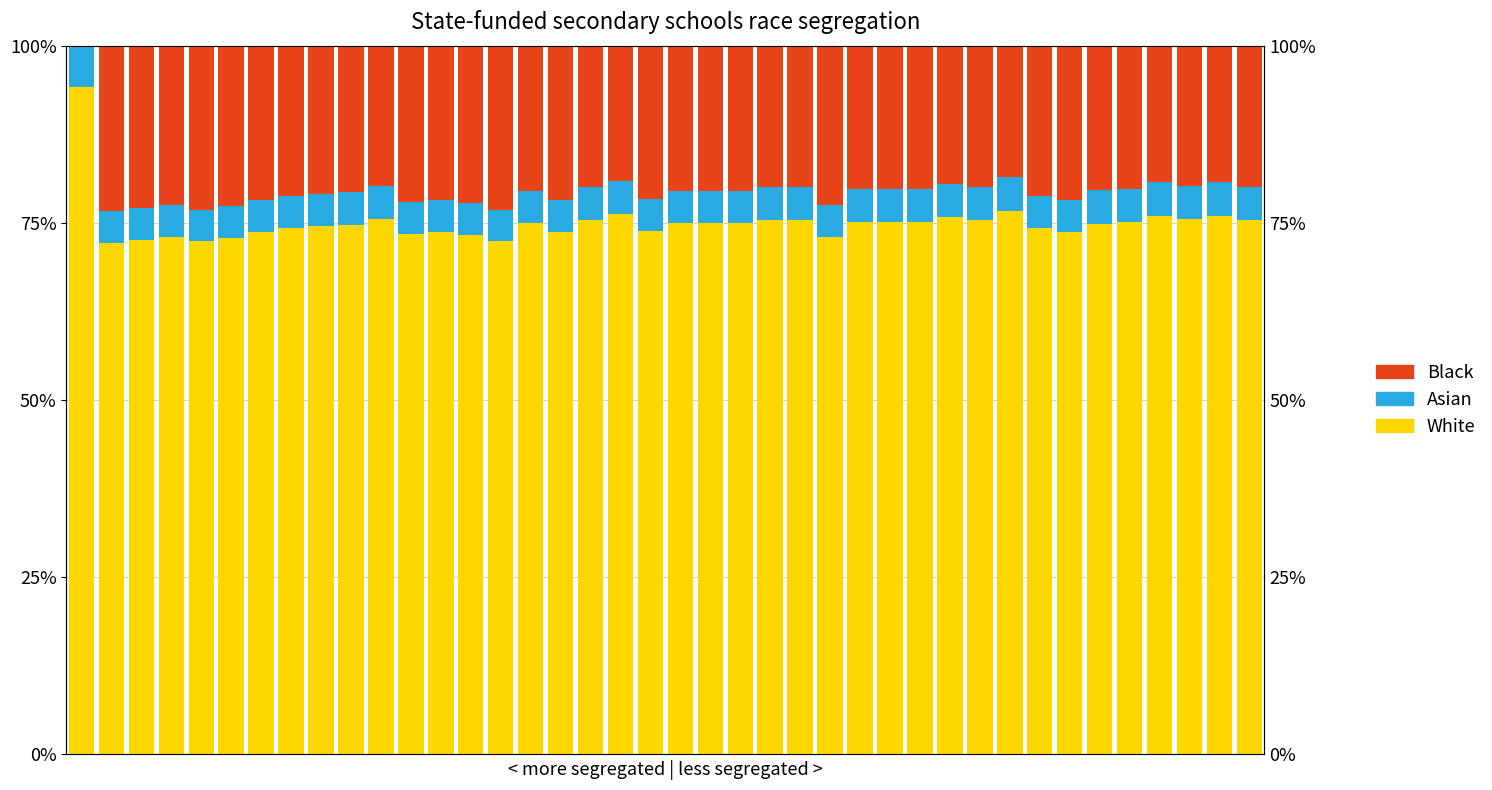

Which series has the widest spread of values?

Black